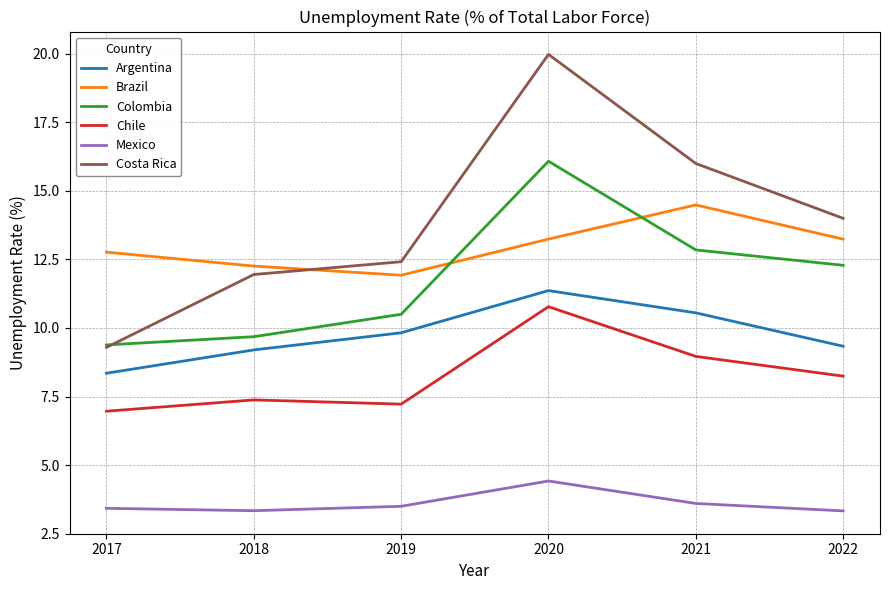

How many interior local valleys does the Brazil series have?

1